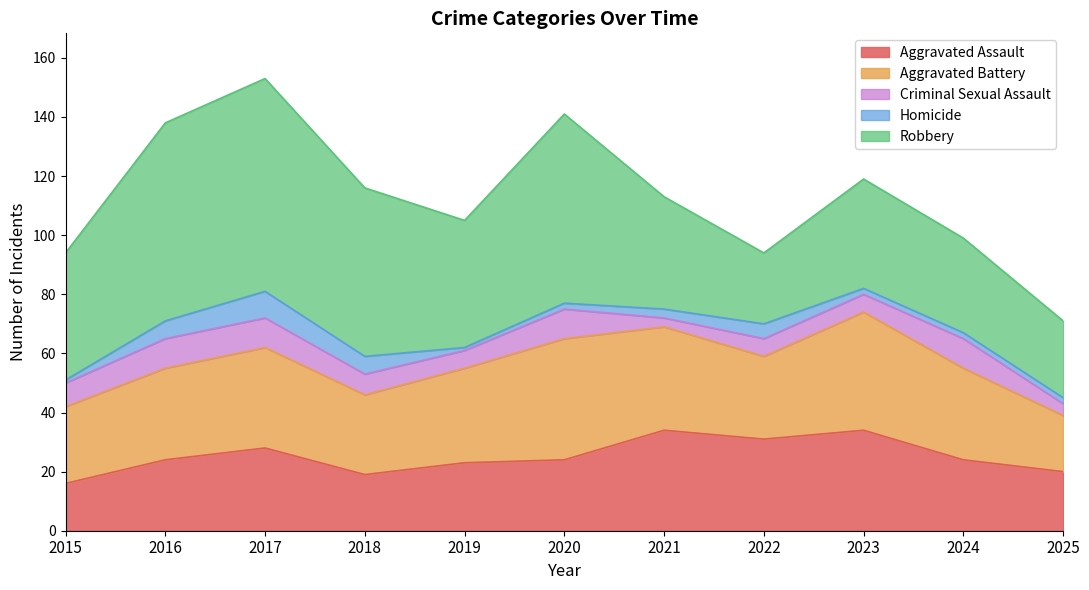

At which label is Criminal Sexual Assault closest to 6?

2019